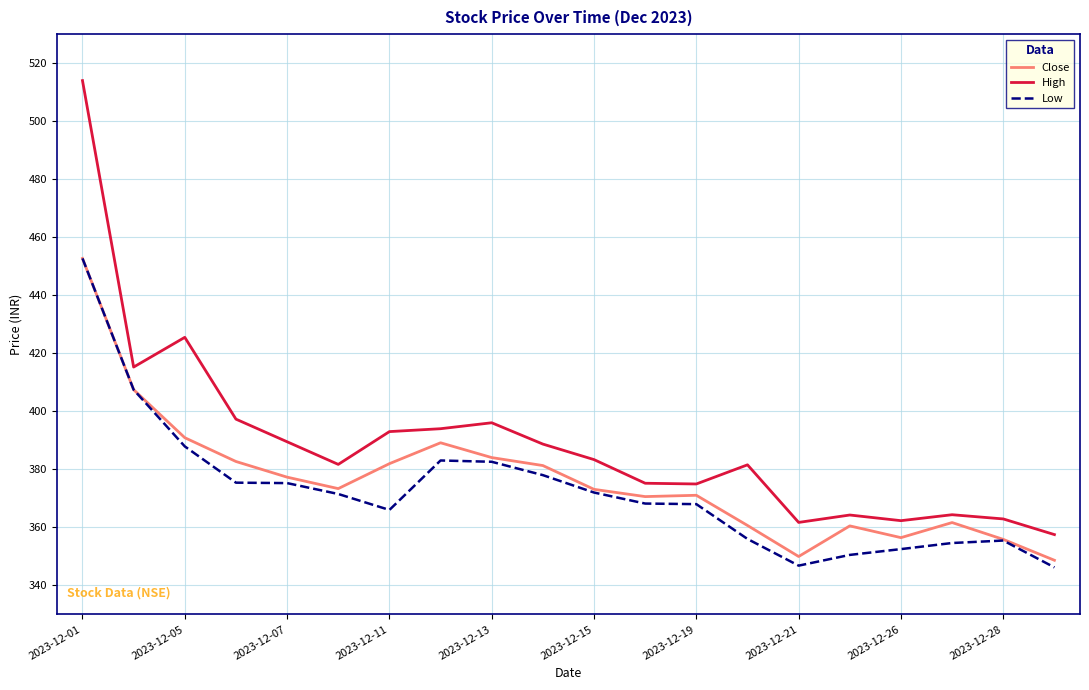

What is the lowest value of the Low series?

346.2